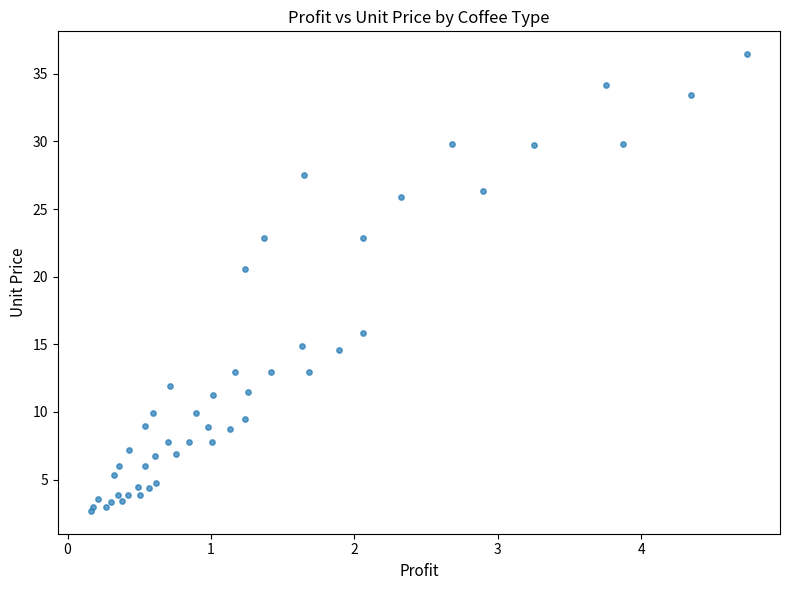

What Y value in the scatter plot is closest to 19?

20.6